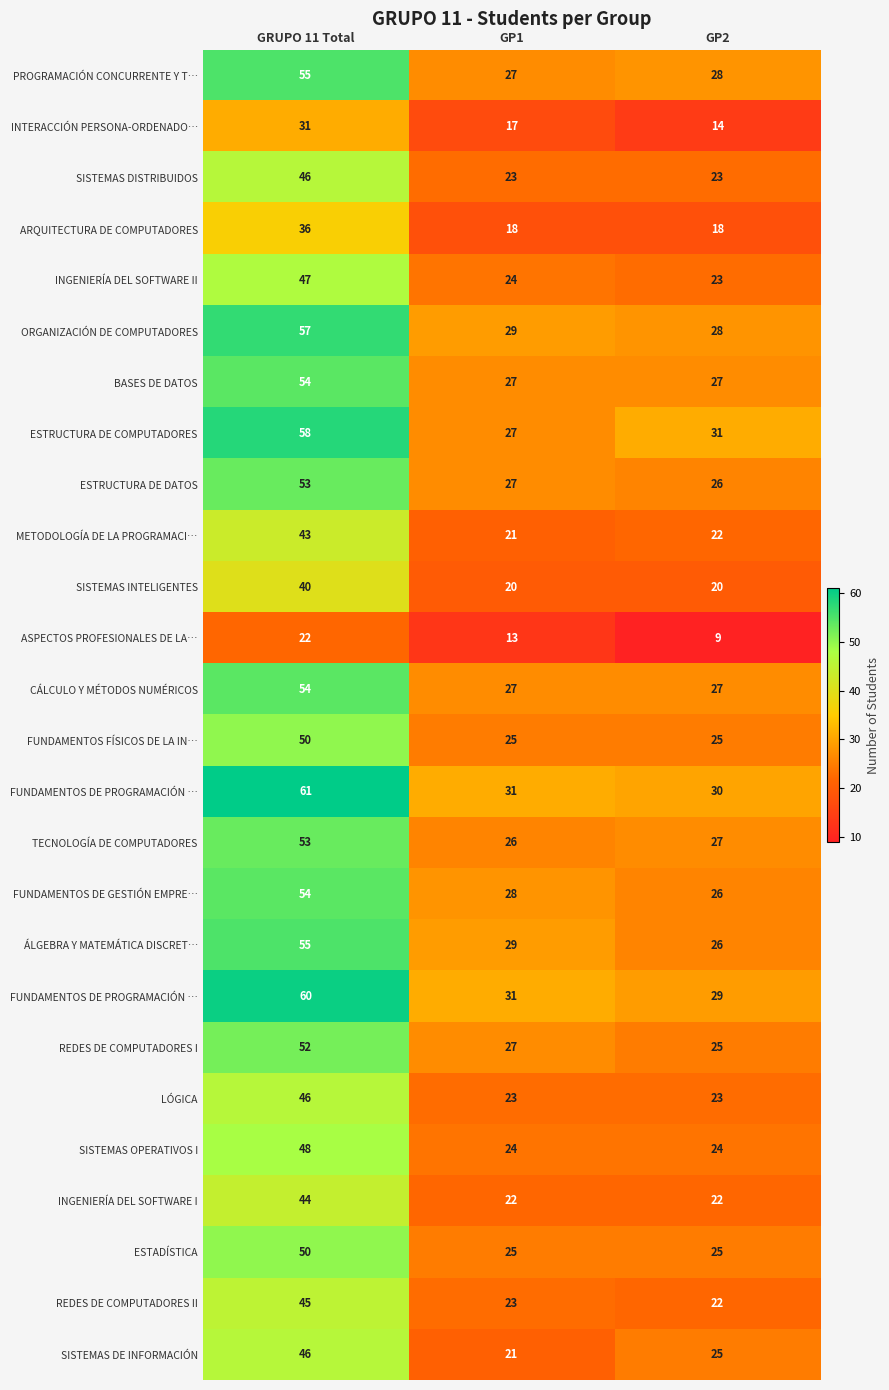

What is the total value across all series at GP1?

635